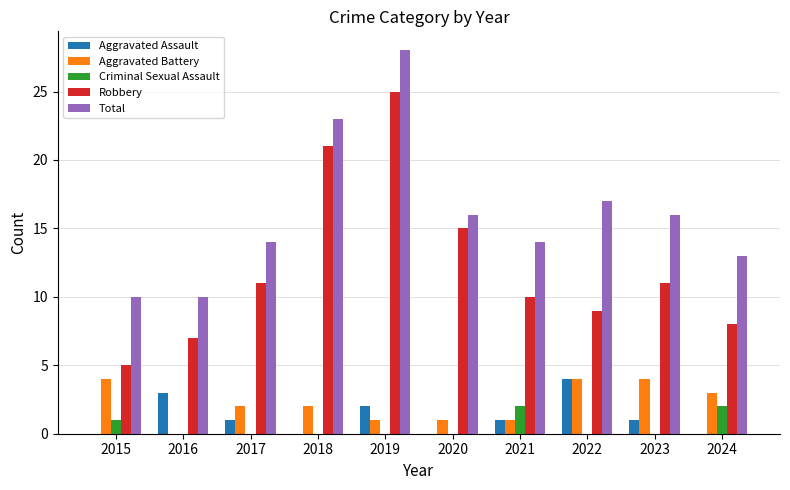

How many values in Aggravated Battery are above zero?

9